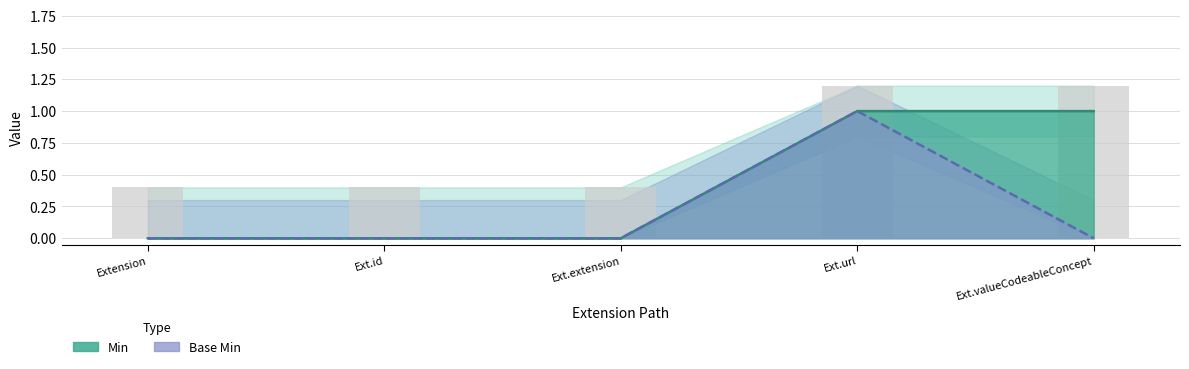

Which has a higher value, Ext.url or Ext.extension?

Ext.url